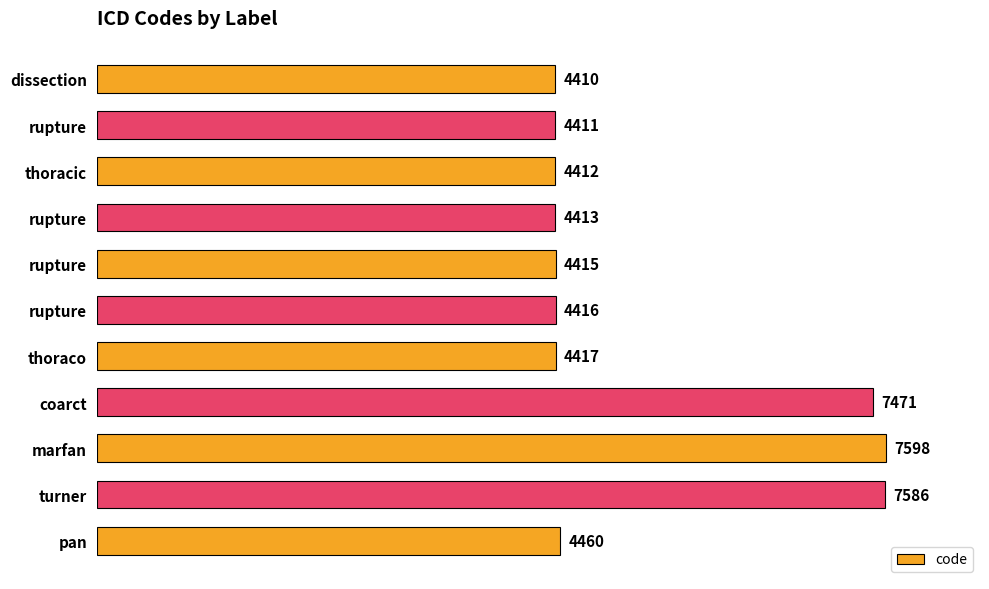

How many values are below 4416?

5